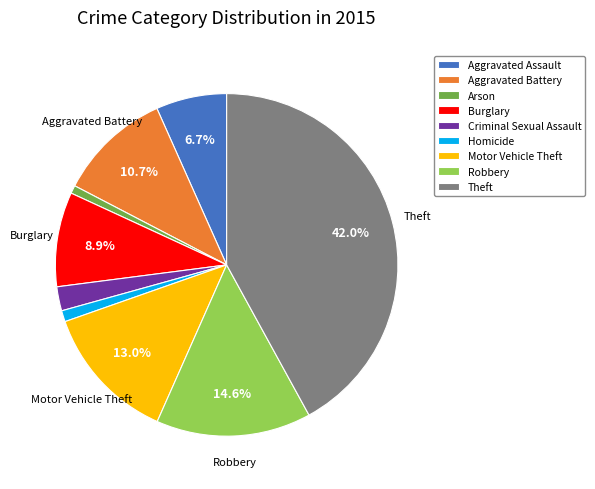

What is the largest slice in the pie chart?

Theft